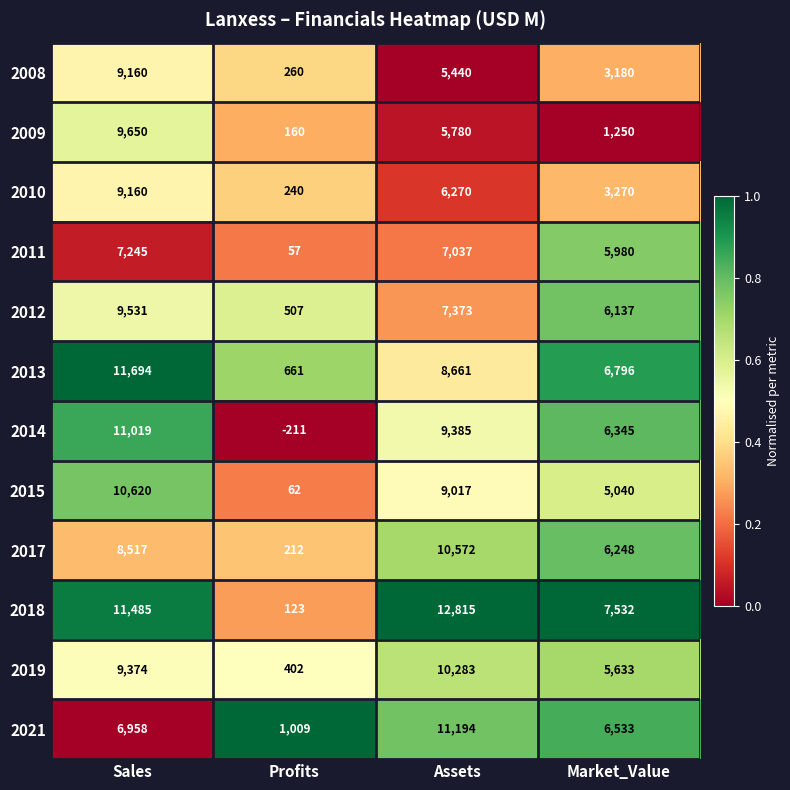

Rank the categories by 2015 value from lowest to highest.

Profits, Market_Value, Assets, Sales